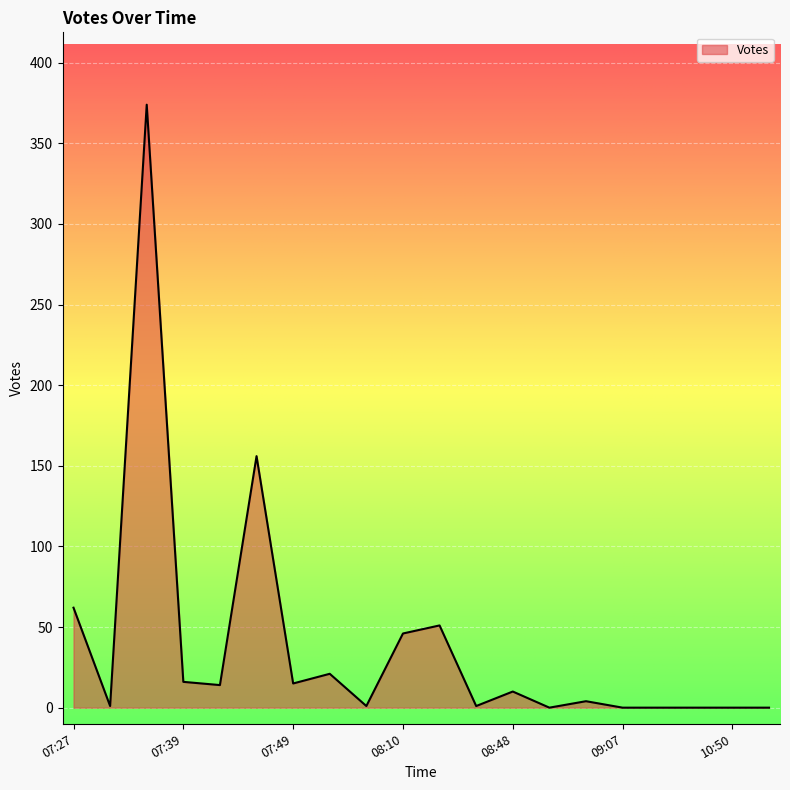

What is the greatest value displayed?

374